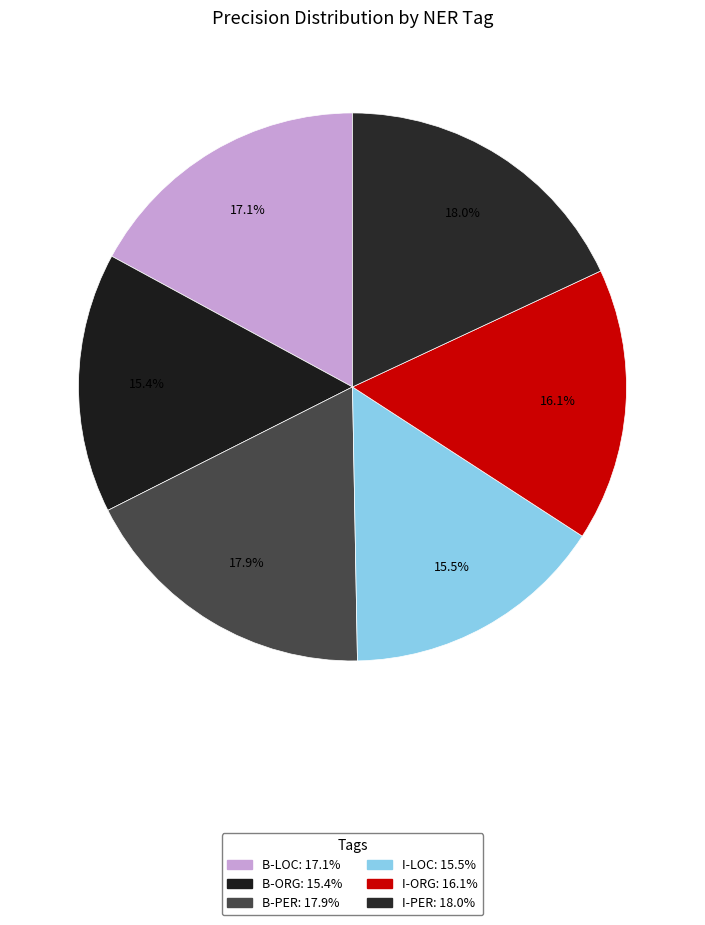

How many slices are in this pie chart?

6